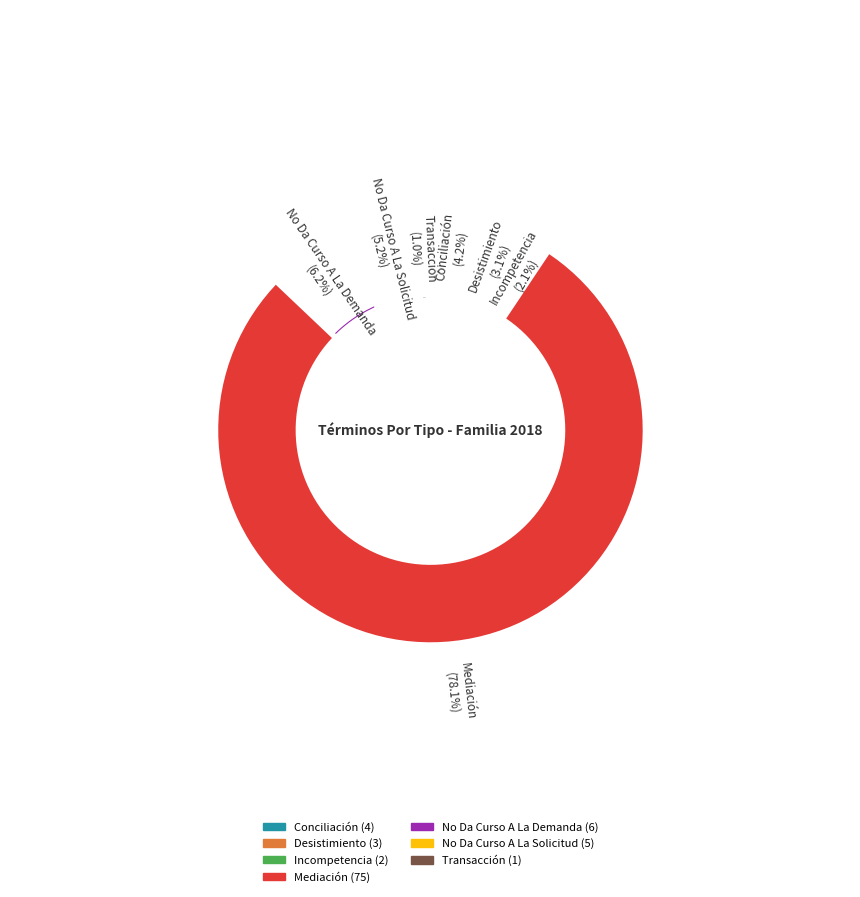

To the nearest percent, what percentage of the pie is Desistimiento?

3%